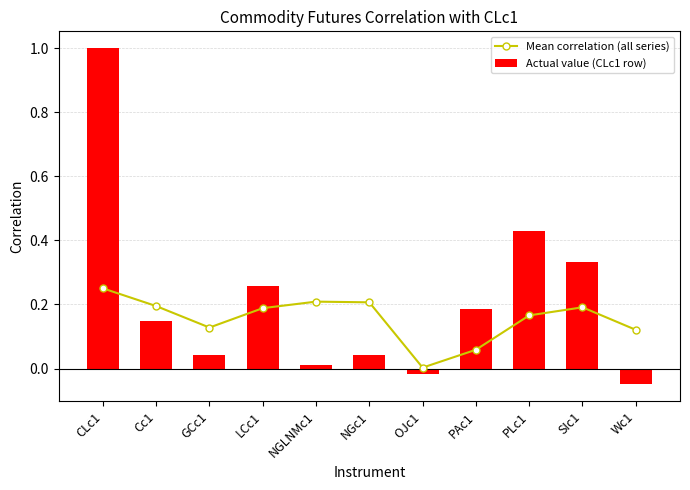

Is it true that Mean correlation (all series) equals 0.0 at SIc1?

False